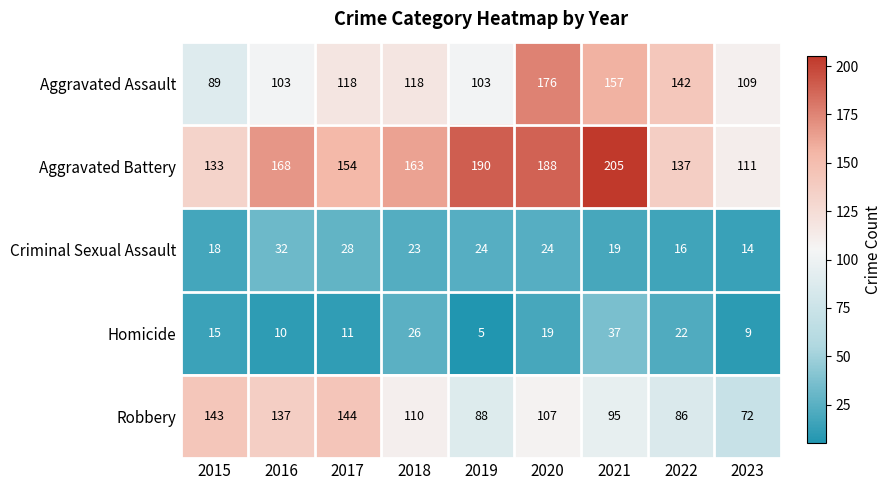

At which label does Robbery first exceed 107?

2015